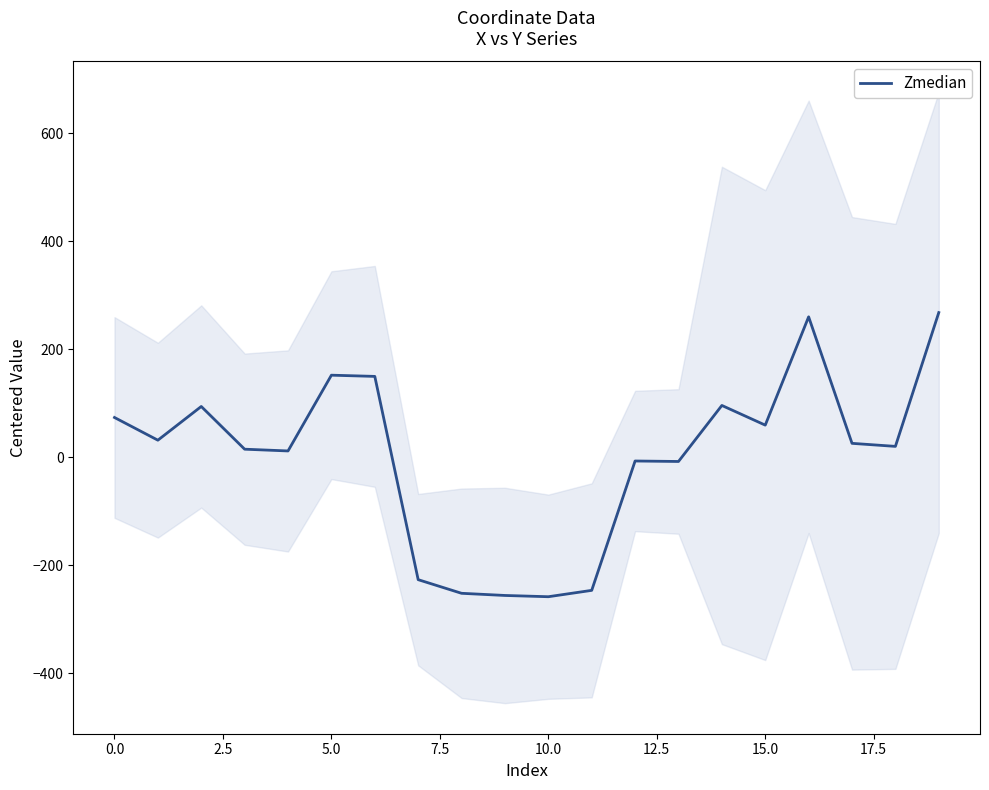

Which category has the highest value across all series?

19